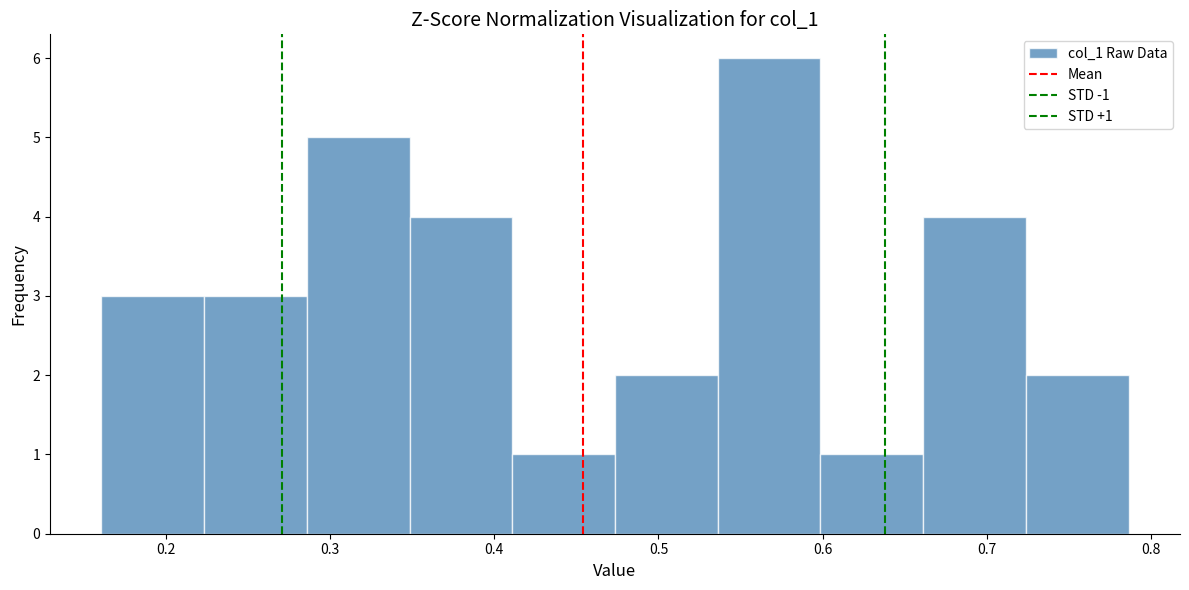

Which range on the x-axis has the tallest bar?

0.54 to 0.60